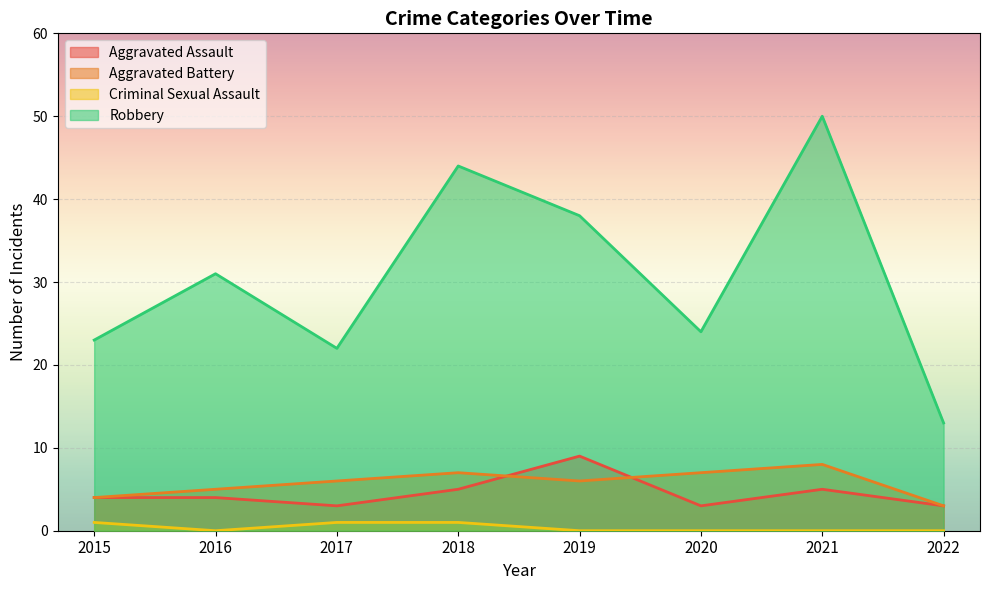

How many interior local peaks does the Aggravated Battery series have?

2